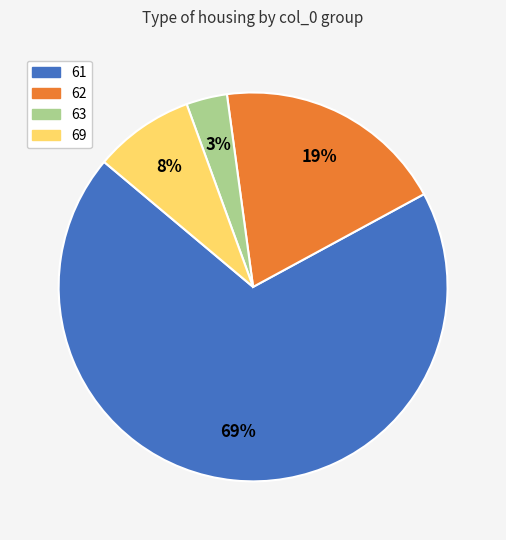

How many slices are in this pie chart?

4